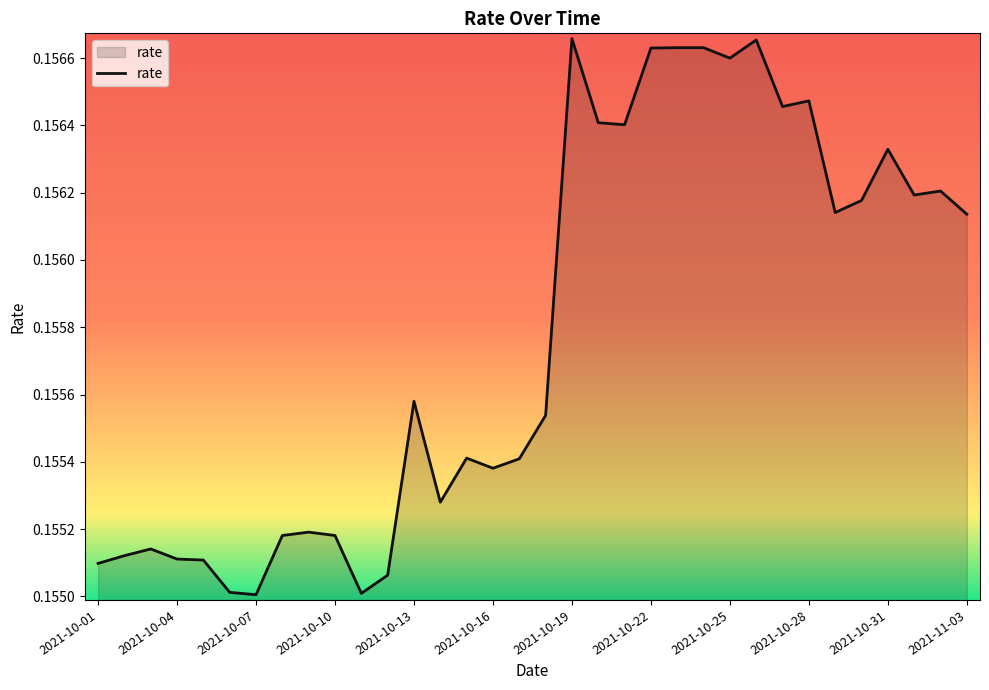

Does the chart display data point markers on the line(s)?

No